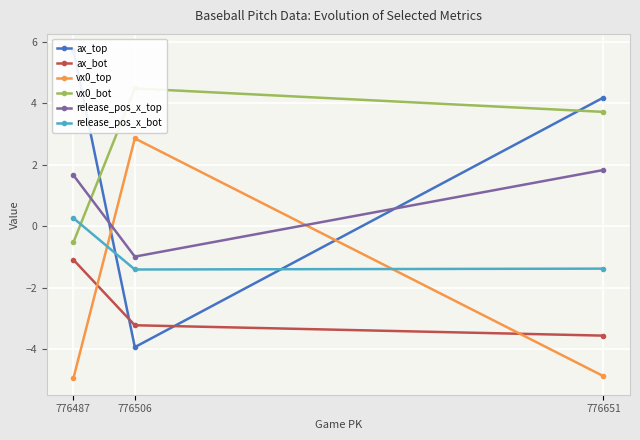

At which label does ax_top reach its peak?

776487